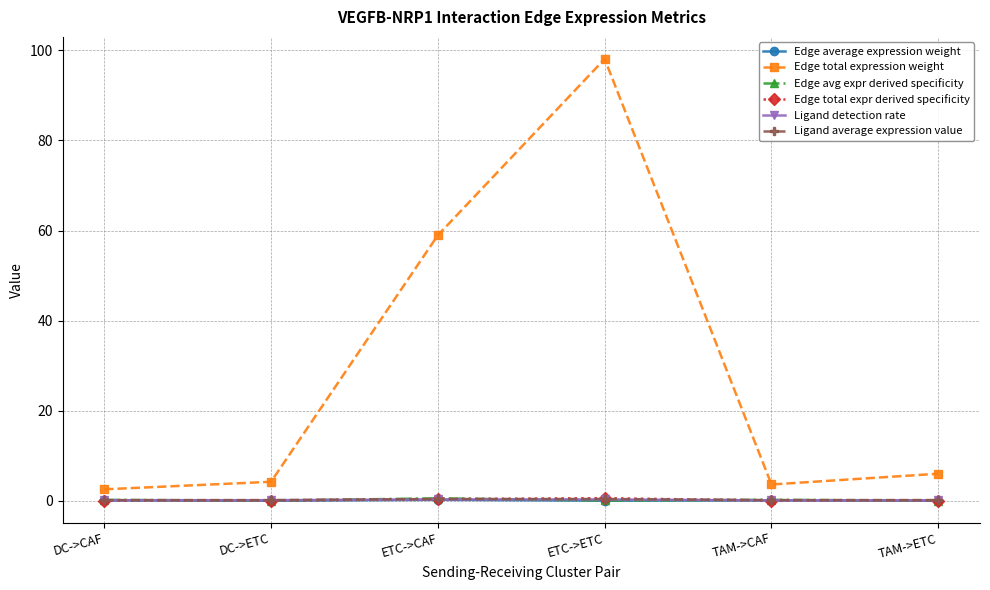

The Ligand average expression value series shows 0.1 at TAM->CAF. True or false?

True